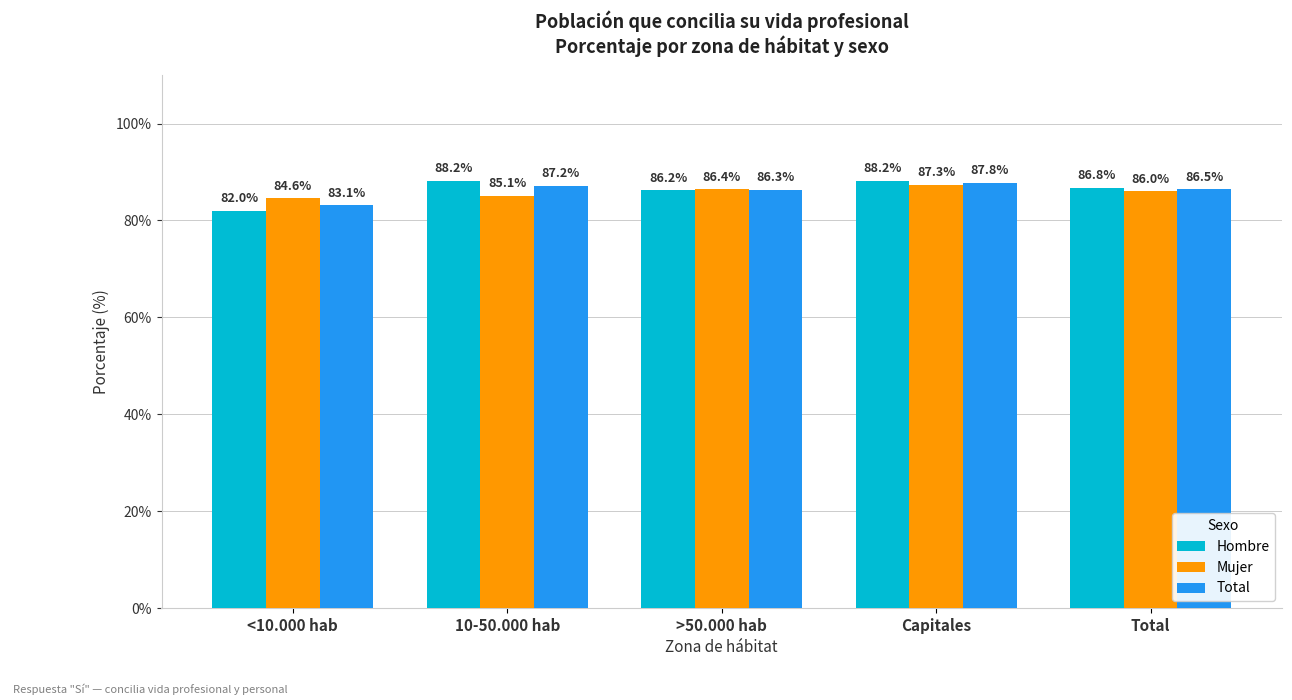

Which series changed the most between Capitales and Total?

Hombre